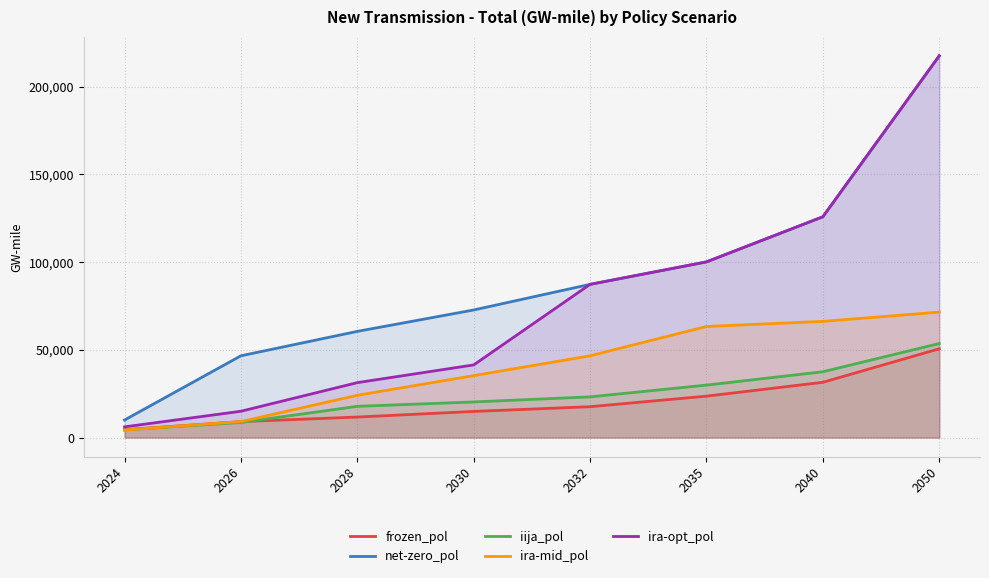

Between 2024 and 2040, which series saw the biggest shift?

ira-opt_pol